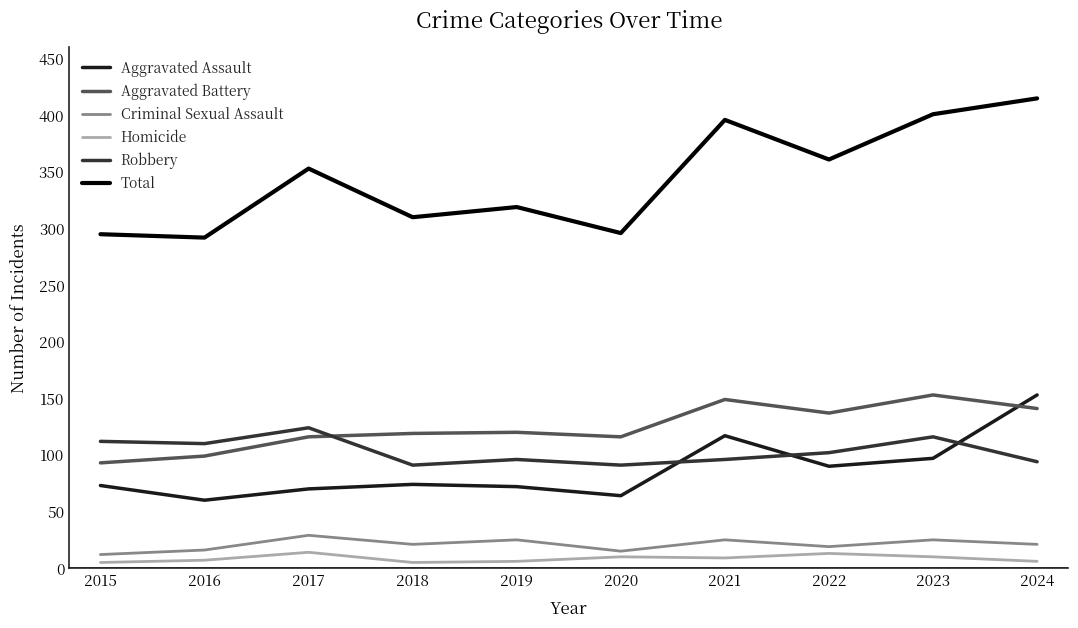

True or false: Aggravated Assault and Total intersect in this chart.

False